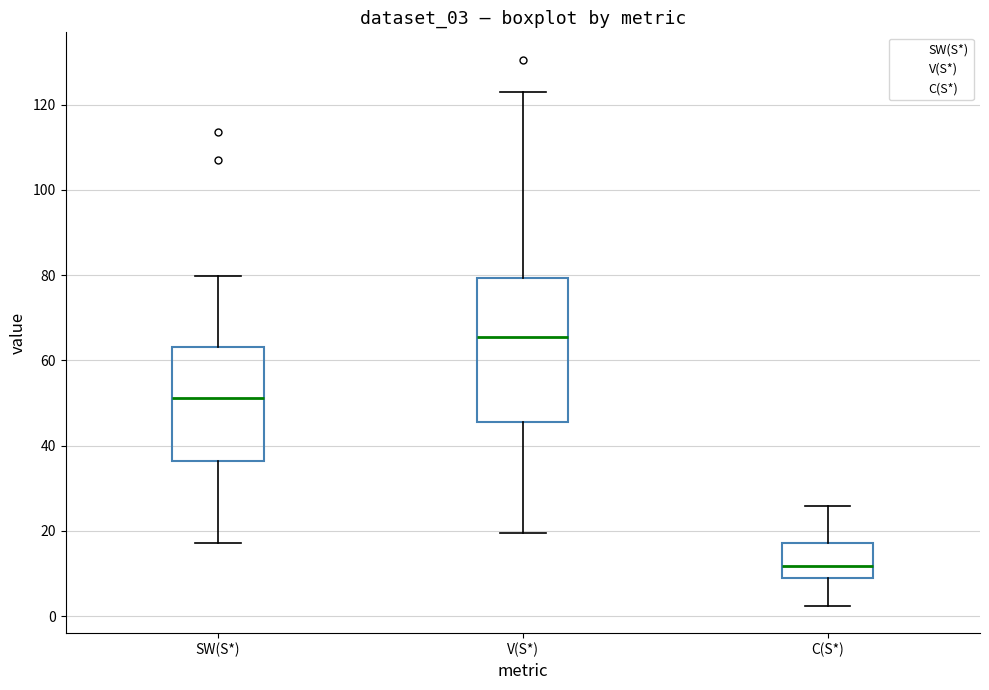

Which box is the tallest, from its lower edge to its upper edge?

V(S*)